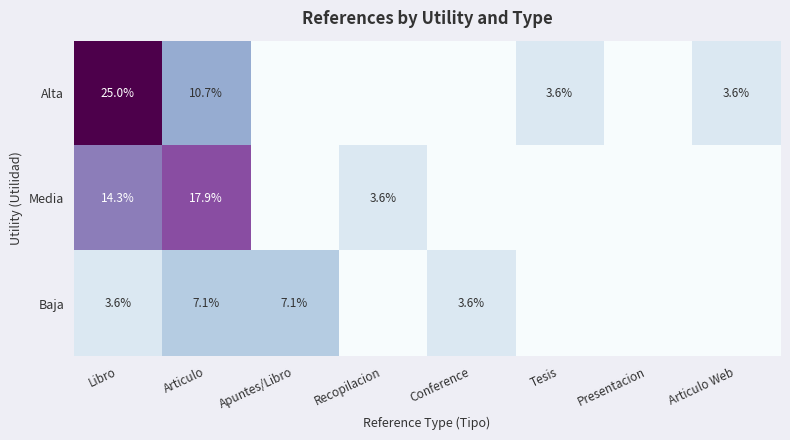

Is it true that Alta equals 40.1 at Libro?

False